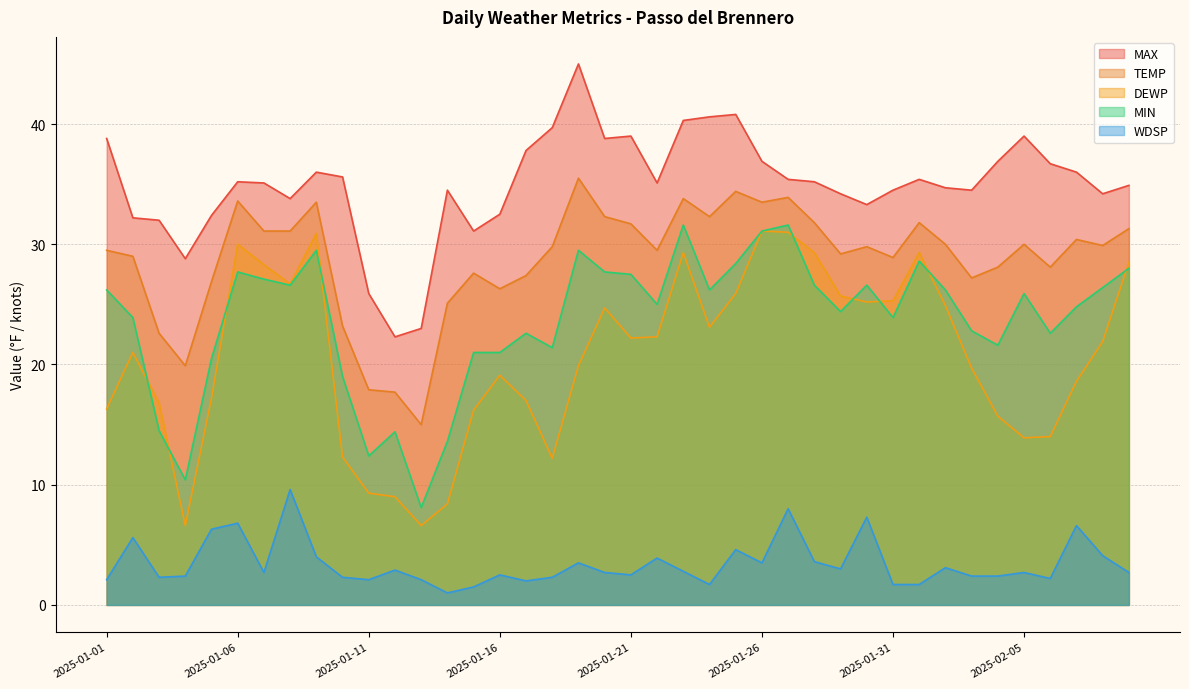

True or false: DEWP and MIN intersect in this chart.

True